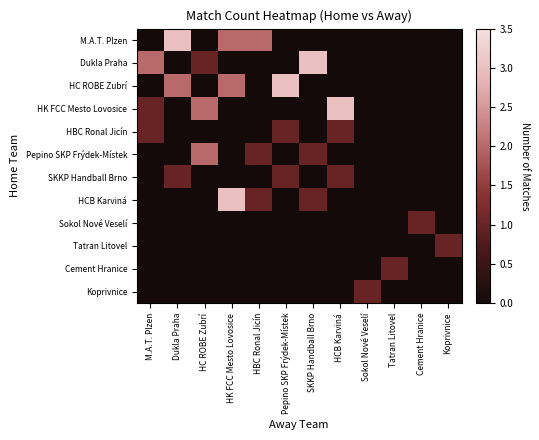

Reading left to right, transcribe all the data shown in this chart.

M.A.T. Plzen: M.A.T. Plzen=0	Dukla Praha=3	HC ROBE Zubrí=0	HK FCC Mesto Lovosice=2	HBC Ronal Jicín=2	Pepino SKP Frýdek-Místek=0	SKKP Handball Brno=0	HCB Karviná=0	Sokol Nové Veselí=0	Tatran Litovel=0	Cement Hranice=0	Koprivnice=0
Dukla Praha: M.A.T. Plzen=2	Dukla Praha=0	HC ROBE Zubrí=1	HK FCC Mesto Lovosice=0	HBC Ronal Jicín=0	Pepino SKP Frýdek-Místek=0	SKKP Handball Brno=3	HCB Karviná=0	Sokol Nové Veselí=0	Tatran Litovel=0	Cement Hranice=0	Koprivnice=0
HC ROBE Zubrí: M.A.T. Plzen=0	Dukla Praha=2	HC ROBE Zubrí=0	HK FCC Mesto Lovosice=2	HBC Ronal Jicín=0	Pepino SKP Frýdek-Místek=3	SKKP Handball Brno=0	HCB Karviná=0	Sokol Nové Veselí=0	Tatran Litovel=0	Cement Hranice=0	Koprivnice=0
HK FCC Mesto Lovosice: M.A.T. Plzen=1	Dukla Praha=0	HC ROBE Zubrí=2	HK FCC Mesto Lovosice=0	HBC Ronal Jicín=0	Pepino SKP Frýdek-Místek=0	SKKP Handball Brno=0	HCB Karviná=3	Sokol Nové Veselí=0	Tatran Litovel=0	Cement Hranice=0	Koprivnice=0
HBC Ronal Jicín: M.A.T. Plzen=1	Dukla Praha=0	HC ROBE Zubrí=0	HK FCC Mesto Lovosice=0	HBC Ronal Jicín=0	Pepino SKP Frýdek-Místek=1	SKKP Handball Brno=0	HCB Karviná=1	Sokol Nové Veselí=0	Tatran Litovel=0	Cement Hranice=0	Koprivnice=0
Pepino SKP Frýdek-Místek: M.A.T. Plzen=0	Dukla Praha=0	HC ROBE Zubrí=2	HK FCC Mesto Lovosice=0	HBC Ronal Jicín=1	Pepino SKP Frýdek-Místek=0	SKKP Handball Brno=1	HCB Karviná=0	Sokol Nové Veselí=0	Tatran Litovel=0	Cement Hranice=0	Koprivnice=0
SKKP Handball Brno: M.A.T. Plzen=0	Dukla Praha=1	HC ROBE Zubrí=0	HK FCC Mesto Lovosice=0	HBC Ronal Jicín=0	Pepino SKP Frýdek-Místek=1	SKKP Handball Brno=0	HCB Karviná=1	Sokol Nové Veselí=0	Tatran Litovel=0	Cement Hranice=0	Koprivnice=0
HCB Karviná: M.A.T. Plzen=0	Dukla Praha=0	HC ROBE Zubrí=0	HK FCC Mesto Lovosice=3	HBC Ronal Jicín=1	Pepino SKP Frýdek-Místek=0	SKKP Handball Brno=1	HCB Karviná=0	Sokol Nové Veselí=0	Tatran Litovel=0	Cement Hranice=0	Koprivnice=0
Sokol Nové Veselí: M.A.T. Plzen=0	Dukla Praha=0	HC ROBE Zubrí=0	HK FCC Mesto Lovosice=0	HBC Ronal Jicín=0	Pepino SKP Frýdek-Místek=0	SKKP Handball Brno=0	HCB Karviná=0	Sokol Nové Veselí=0	Tatran Litovel=0	Cement Hranice=1	Koprivnice=0
Tatran Litovel: M.A.T. Plzen=0	Dukla Praha=0	HC ROBE Zubrí=0	HK FCC Mesto Lovosice=0	HBC Ronal Jicín=0	Pepino SKP Frýdek-Místek=0	SKKP Handball Brno=0	HCB Karviná=0	Sokol Nové Veselí=0	Tatran Litovel=0	Cement Hranice=0	Koprivnice=1
Cement Hranice: M.A.T. Plzen=0	Dukla Praha=0	HC ROBE Zubrí=0	HK FCC Mesto Lovosice=0	HBC Ronal Jicín=0	Pepino SKP Frýdek-Místek=0	SKKP Handball Brno=0	HCB Karviná=0	Sokol Nové Veselí=0	Tatran Litovel=1	Cement Hranice=0	Koprivnice=0
Koprivnice: M.A.T. Plzen=0	Dukla Praha=0	HC ROBE Zubrí=0	HK FCC Mesto Lovosice=0	HBC Ronal Jicín=0	Pepino SKP Frýdek-Místek=0	SKKP Handball Brno=0	HCB Karviná=0	Sokol Nové Veselí=1	Tatran Litovel=0	Cement Hranice=0	Koprivnice=0